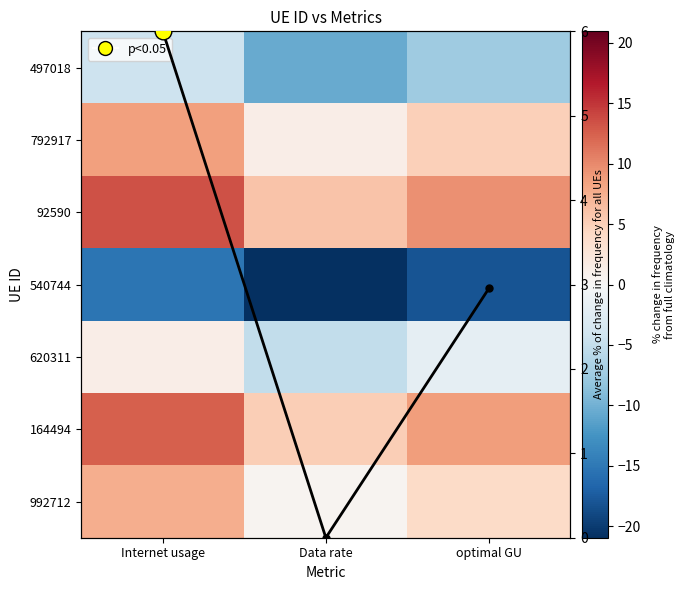

What is the spread (max minus min) of values at Internet usage?

28.6